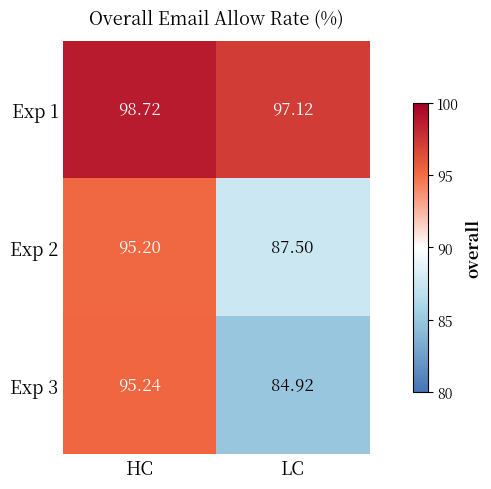

List the labels in order of Exp 1 value, largest first.

HC, LC